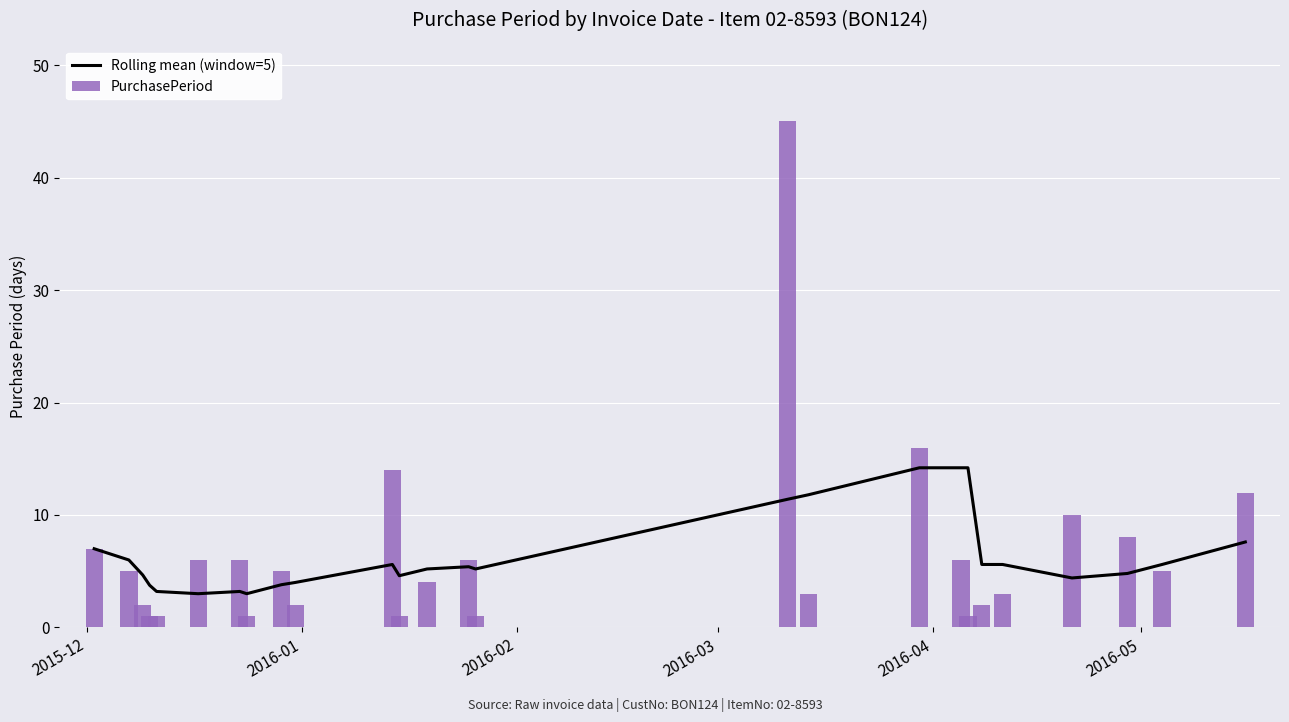

Which series has the widest spread of values?

PurchasePeriod